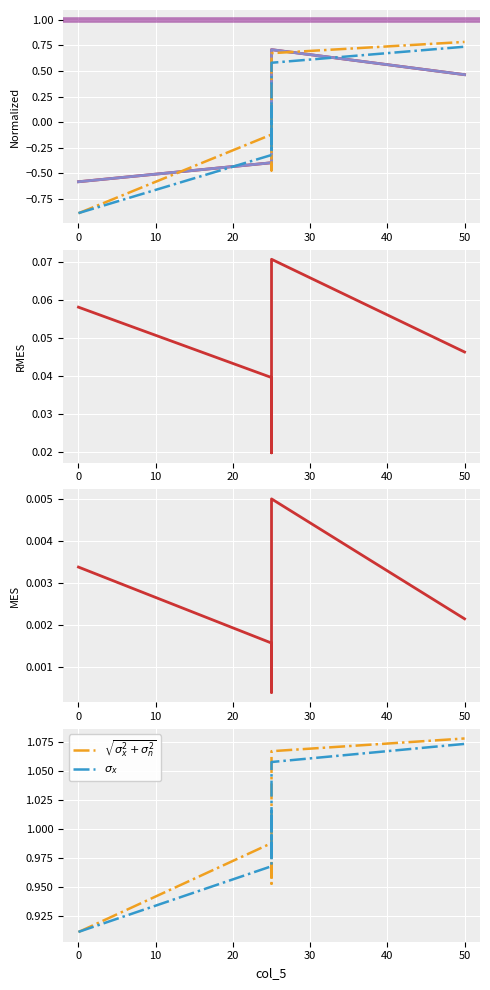

The value of col_1 at 30 is 0.1. True or false?

True